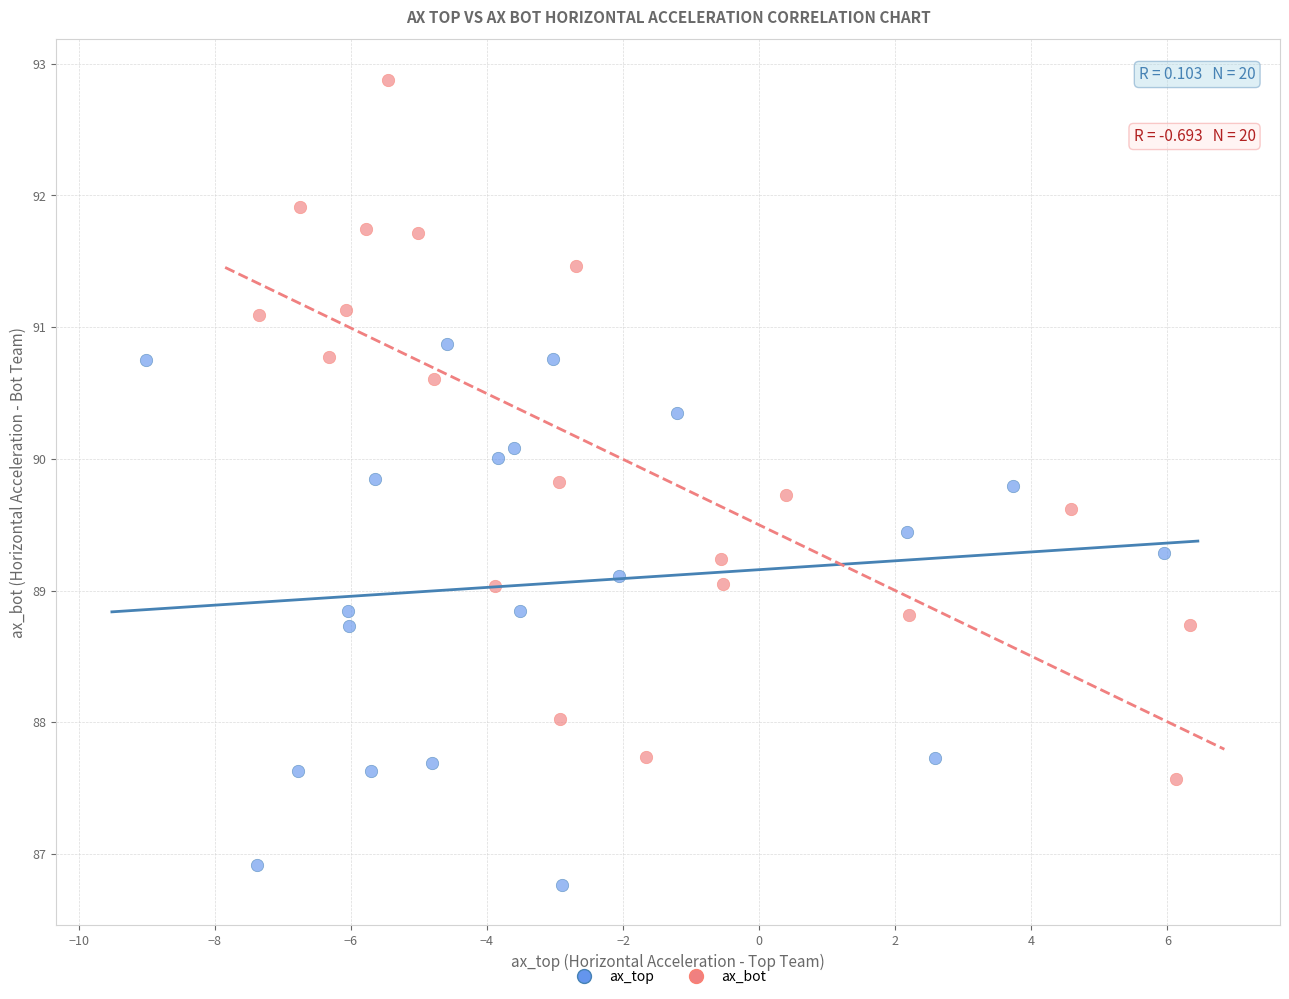

Which series has the largest Y range (max minus min)?

ax_bot